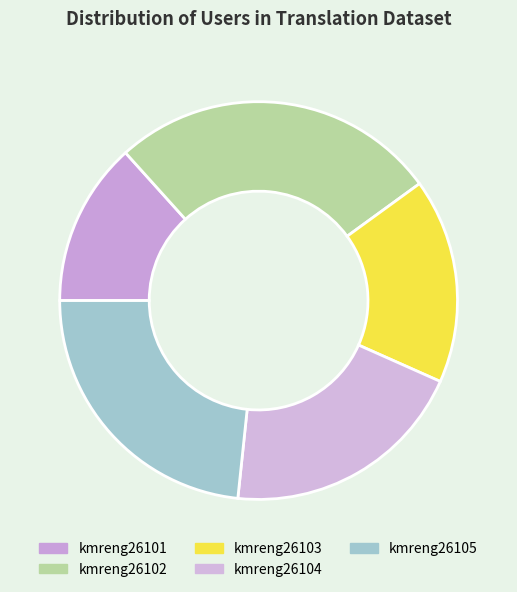

Is there any slice that represents more than half of the pie?

No